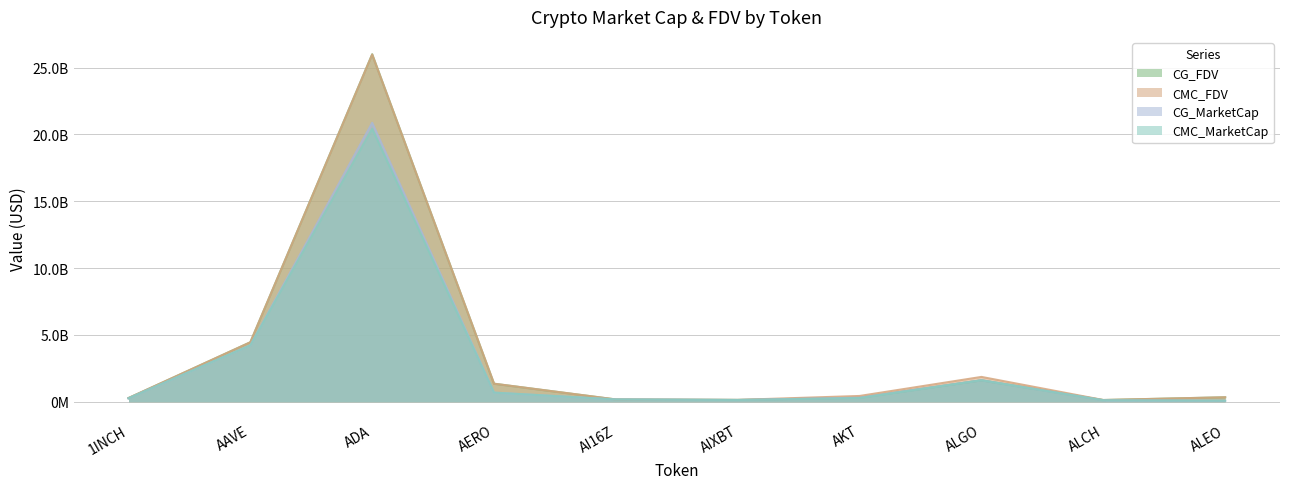

Rank the categories by CG_MarketCap value from highest to lowest.

ADA, AAVE, ALGO, AERO, AKT, 1INCH, AI16Z, AIXBT, ALCH, ALEO